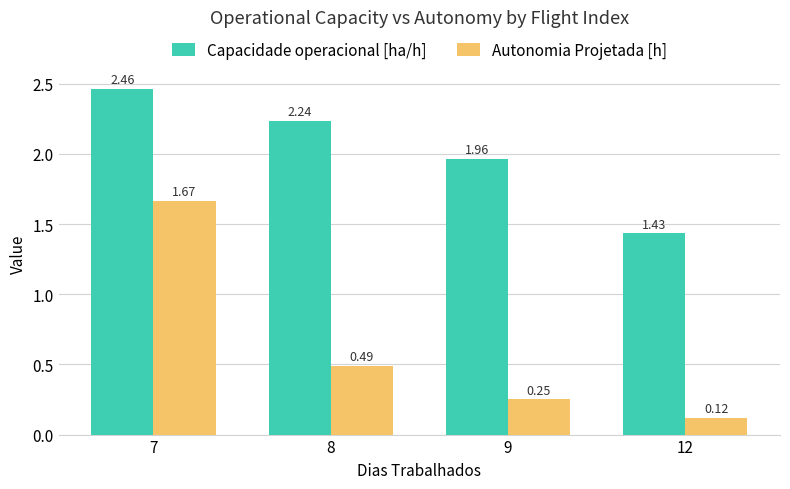

What is the difference between the maximum and minimum values in the Capacidade operacional [ha/h] series?

1.0